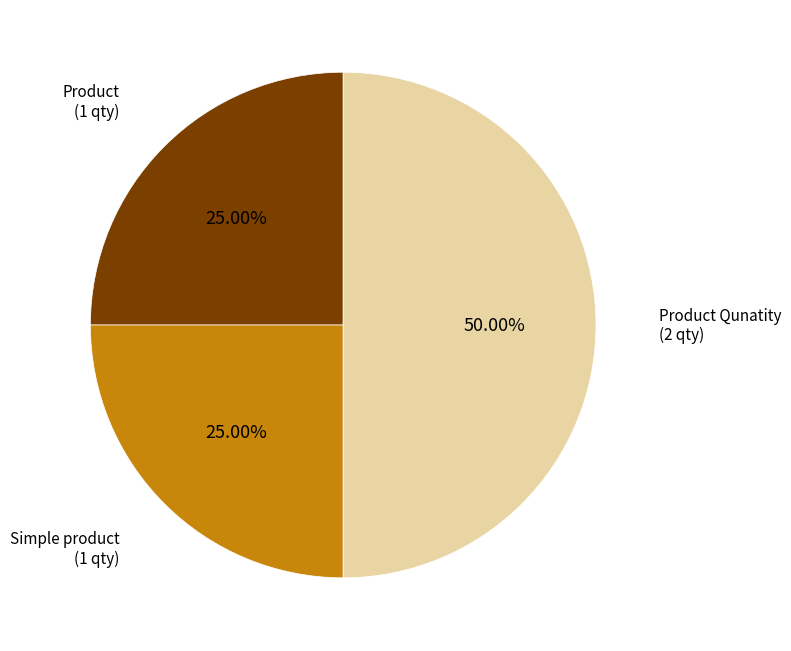

Rank the categories by value from highest to lowest.

Product Qunatity, Product, Simple product